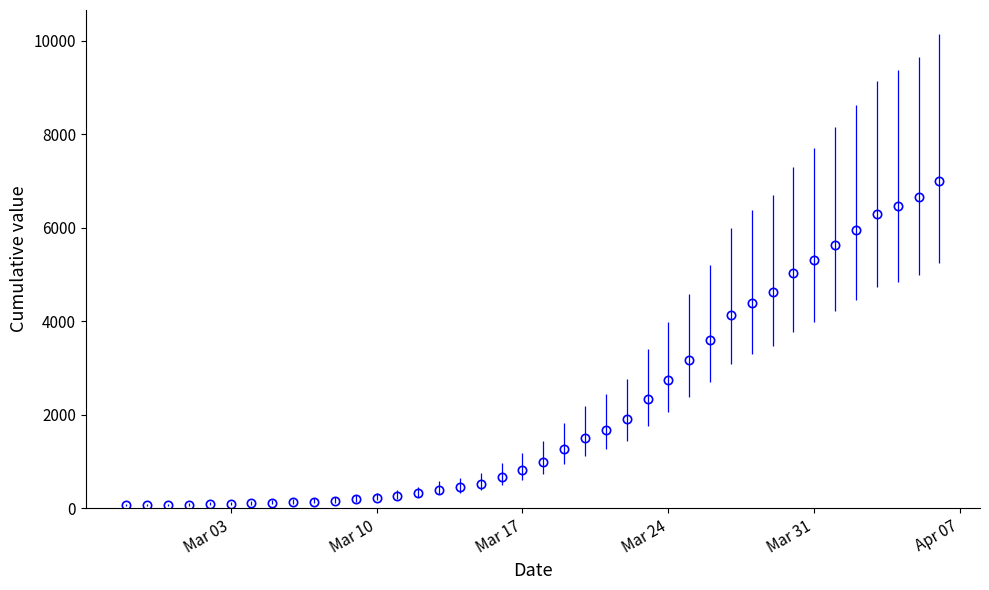

What is the greatest value displayed?

7002